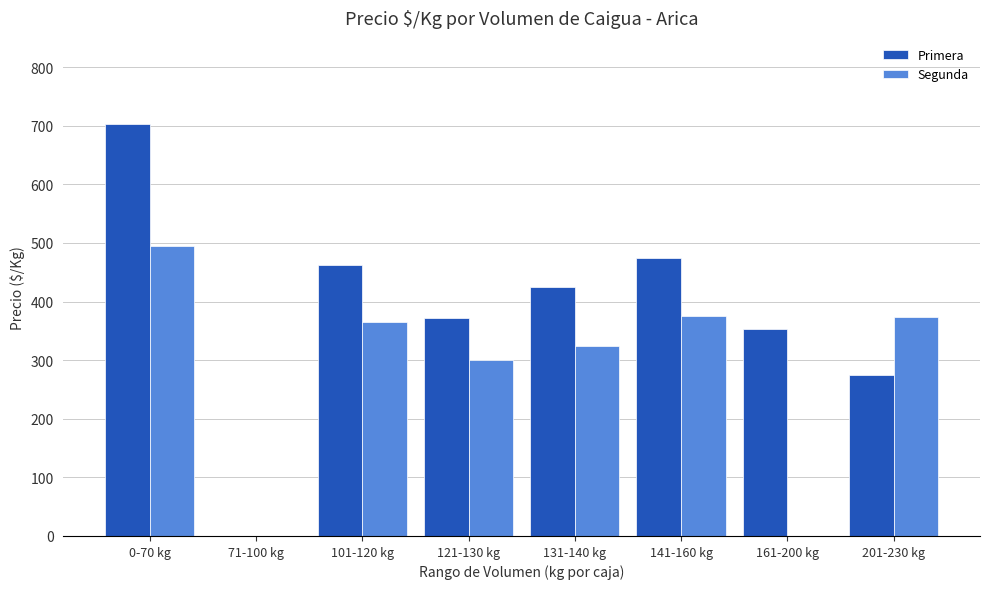

Is it true that Primera equals 703 at 0-70 kg?

True